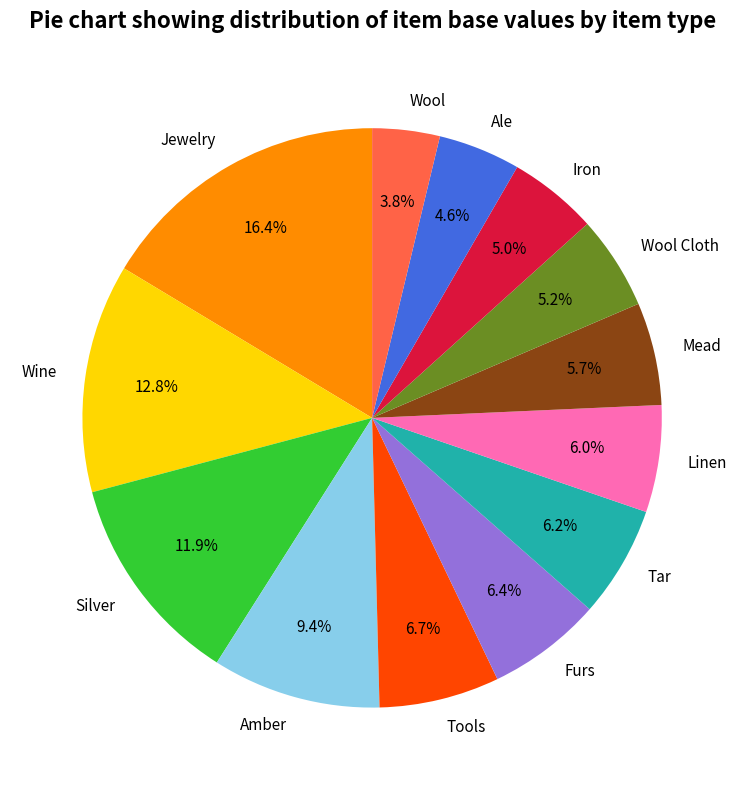

Which slice is the smallest?

Wool